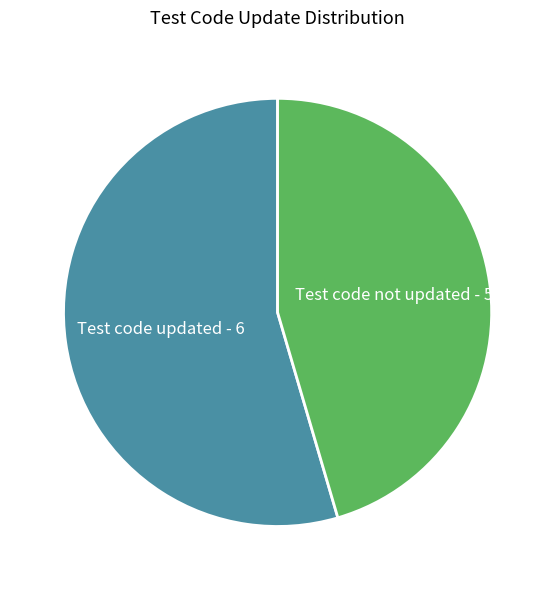

Is there a majority slice in this chart?

Yes